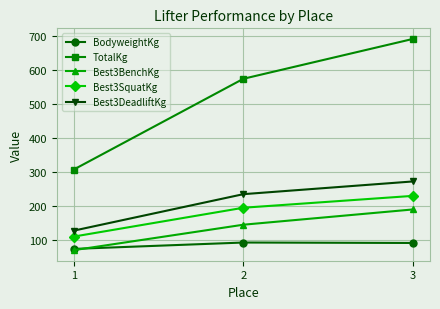

How many data points in Best3BenchKg are less than 145?

1